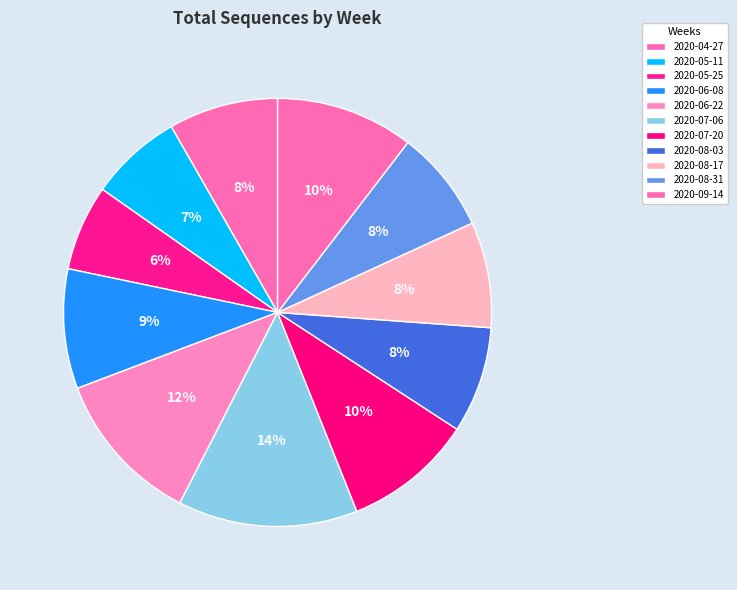

What is the change in value from 2020-05-11 to 2020-07-20?

+2033